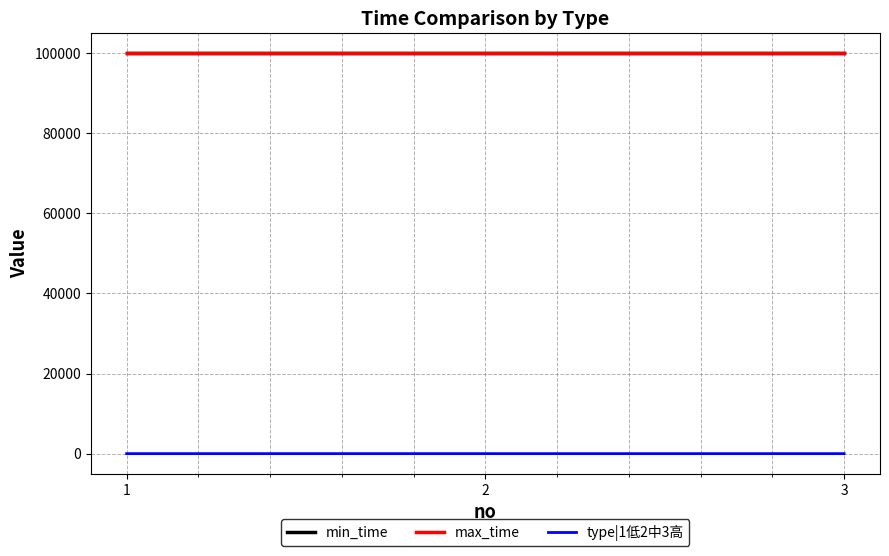

Is this an area chart (filled region under the line)?

No